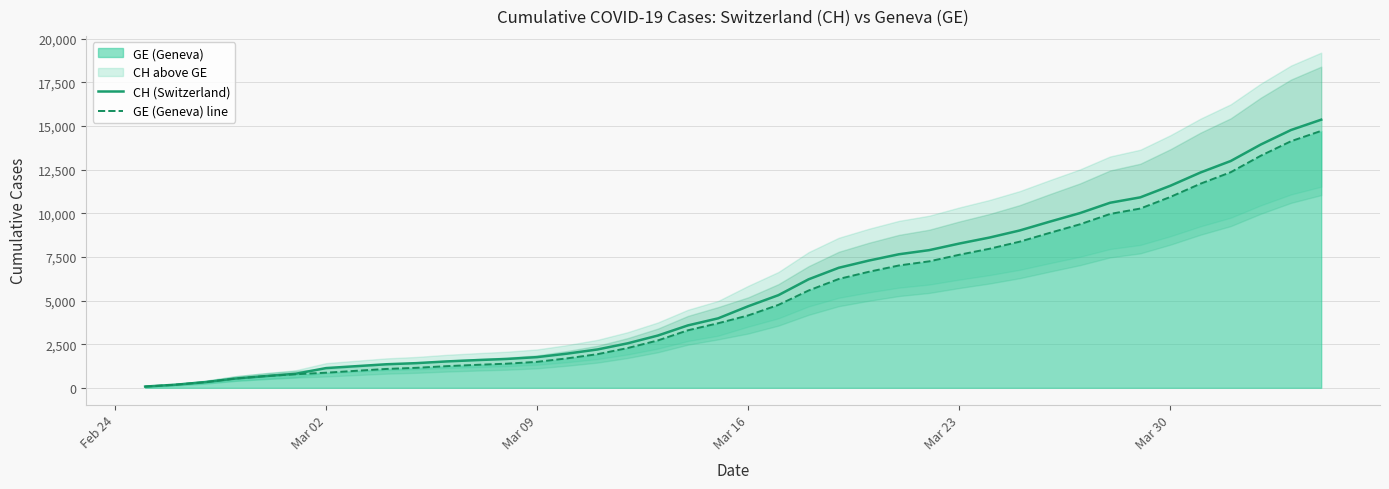

The value of GE (Geneva) at Mar 16 is 4147. True or false?

True